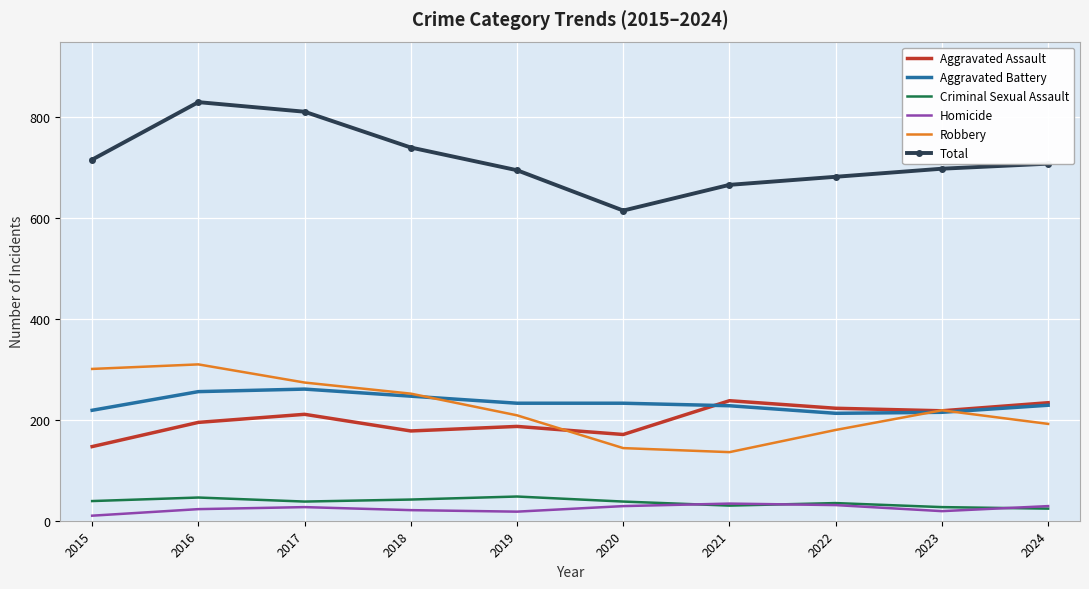

True or false: Total has more than 1 points higher than both neighbors.

False